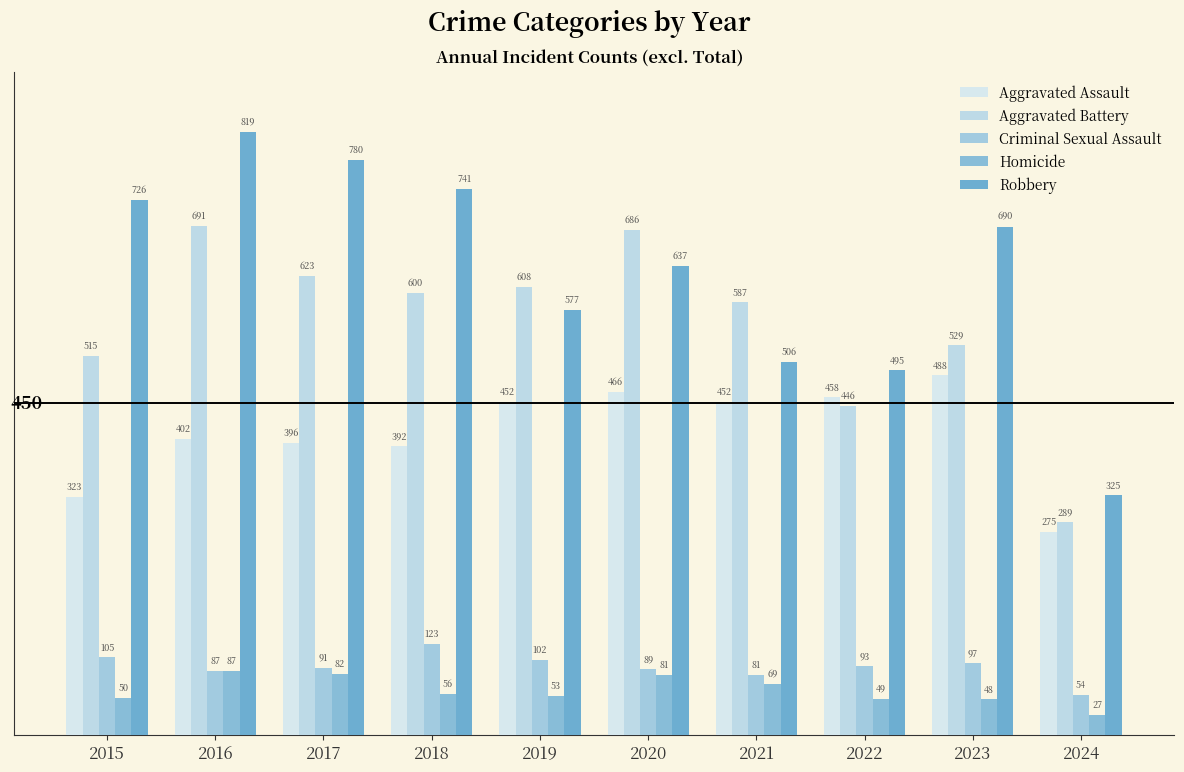

Which series has the largest range (max minus min)?

Robbery